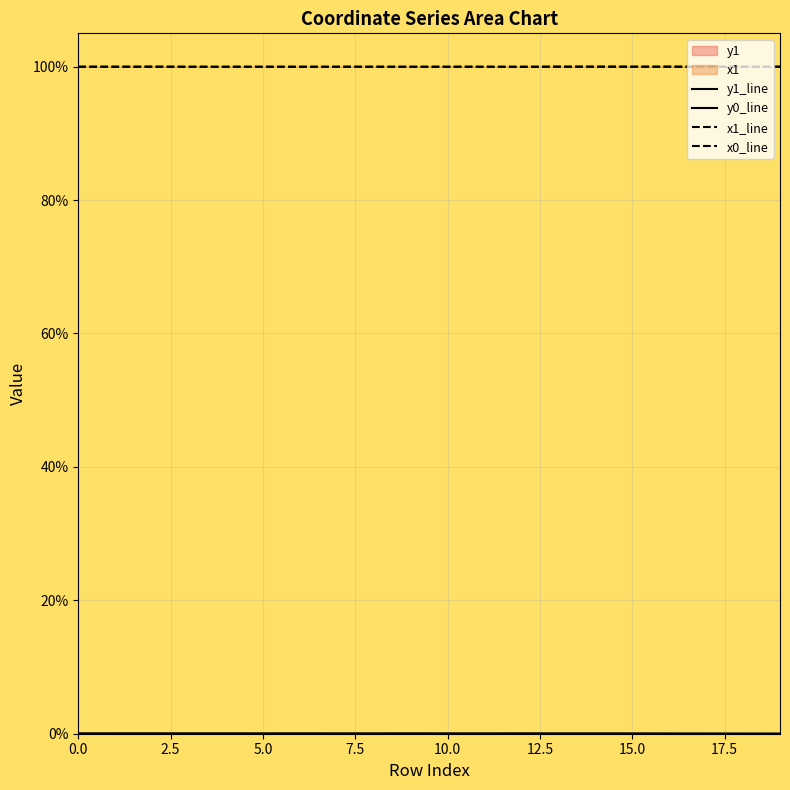

What is the total value across all series at 2?

200.0